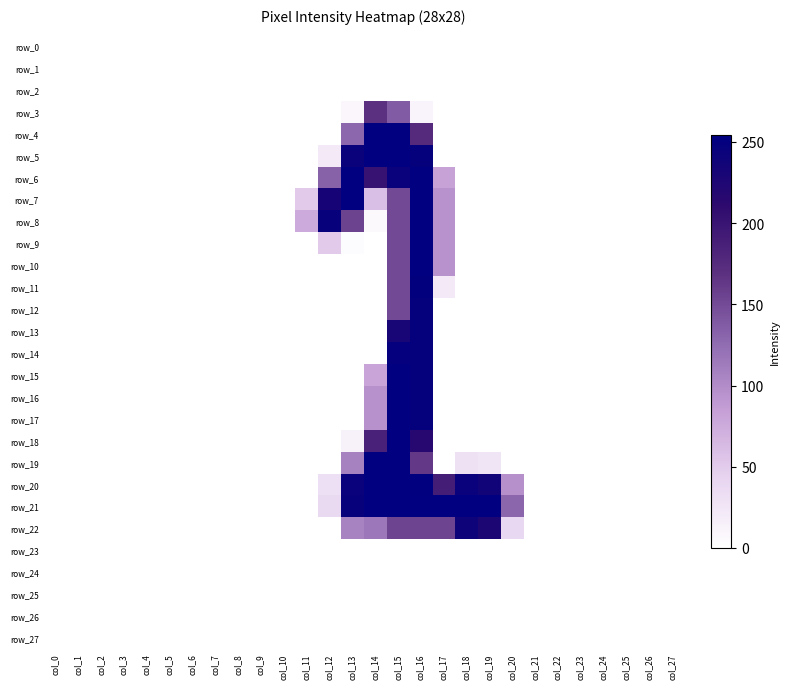

The value of row_20 at col_5 is -108. True or false?

False